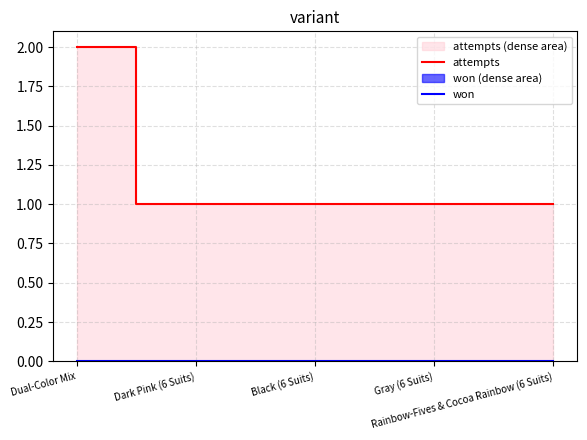

True or false: attempts and won cross at least once.

False